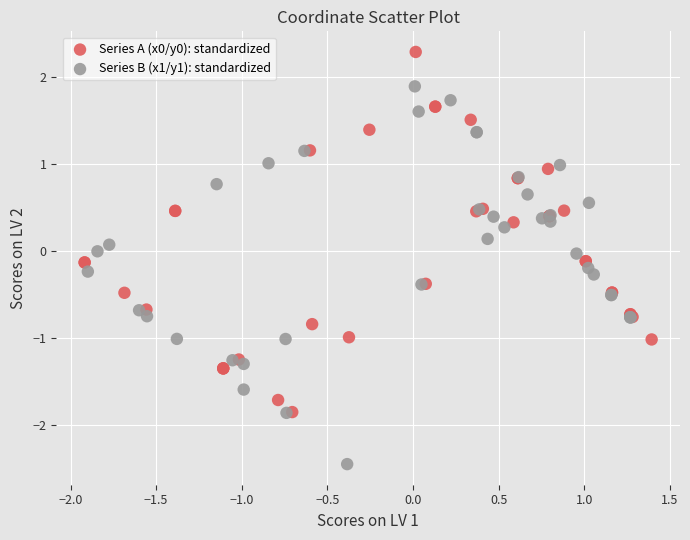

Which series reaches the minimum Y coordinate?

Series B (x1/y1): standardized